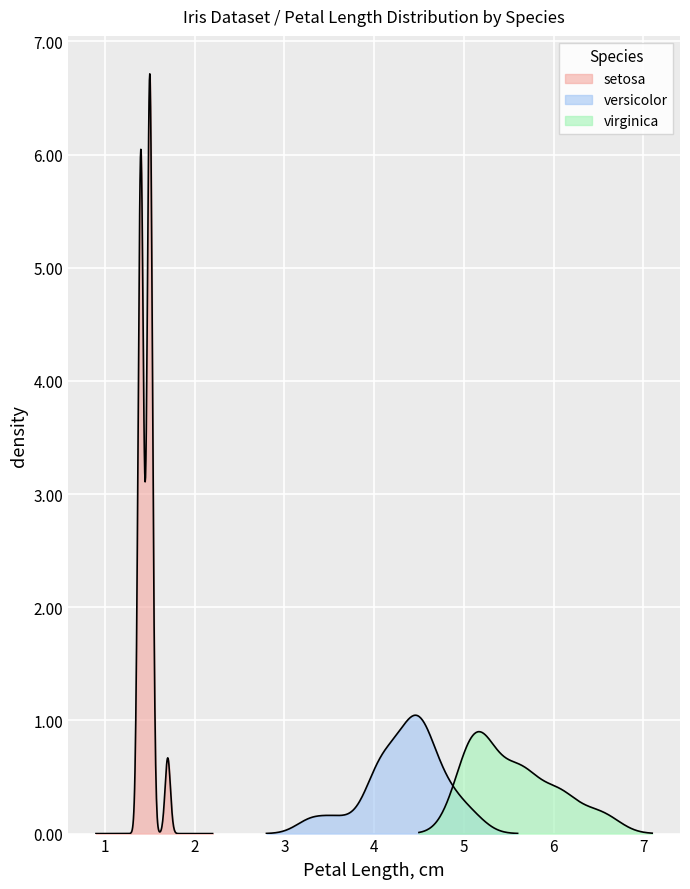

What is the value of the virginica_petal_length point at the 18th from the left?

5.6